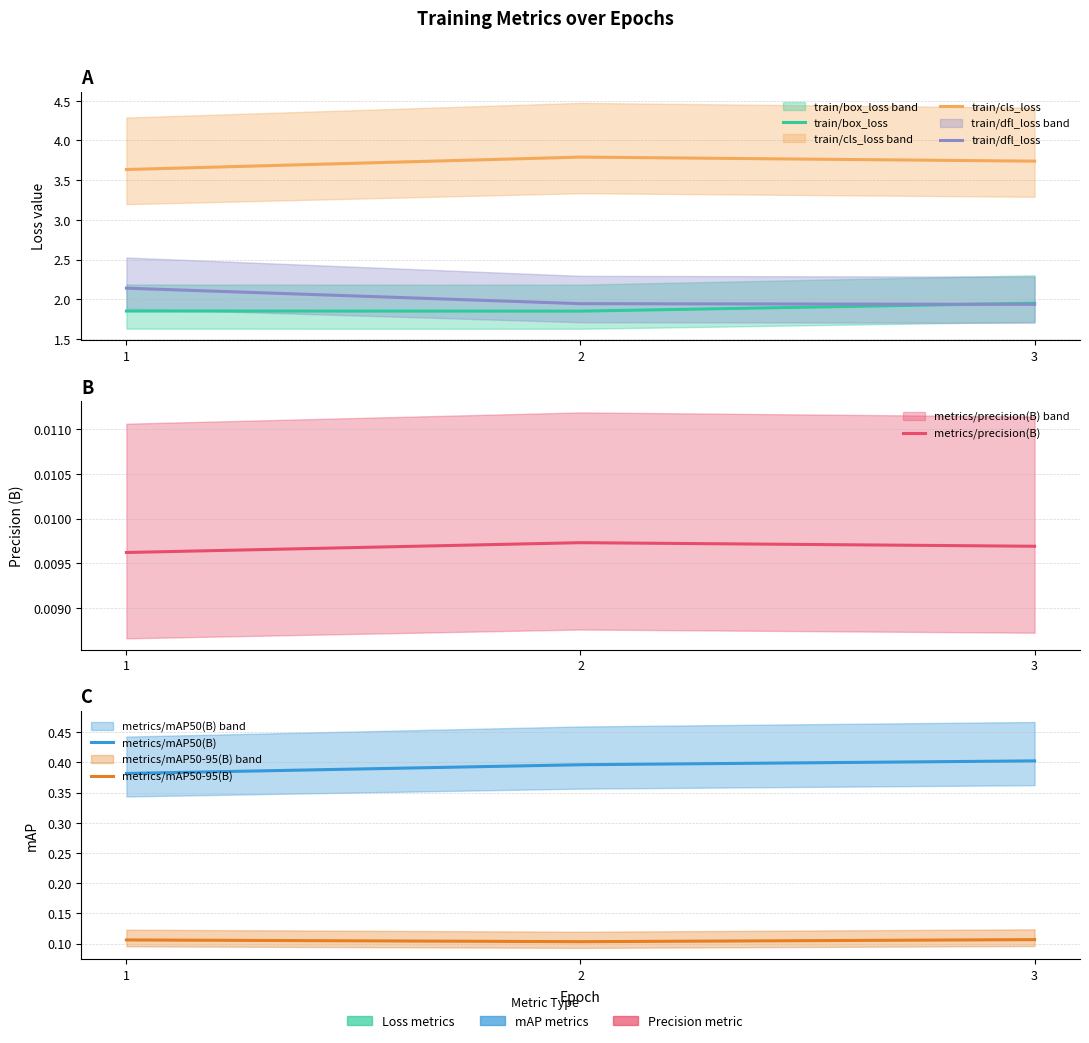

What is the value of the train/cls_loss point at the 2nd from the left?

3.8